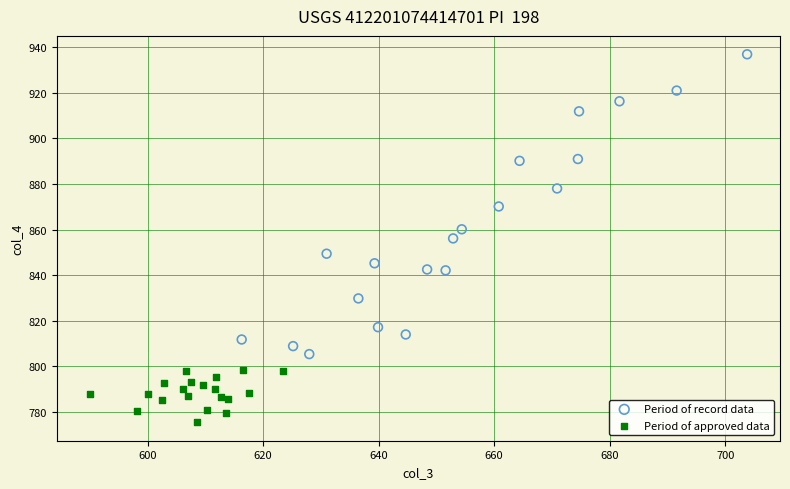

Which series reaches the maximum Y coordinate?

Period of record data